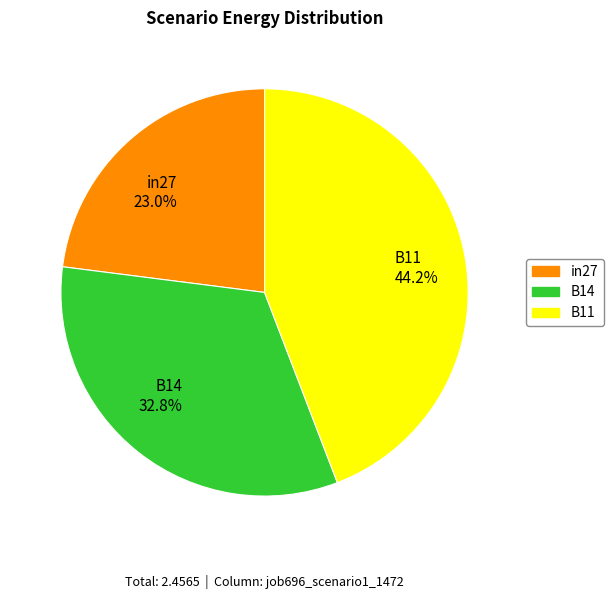

Rank the categories by value from lowest to highest.

in27, B14, B11